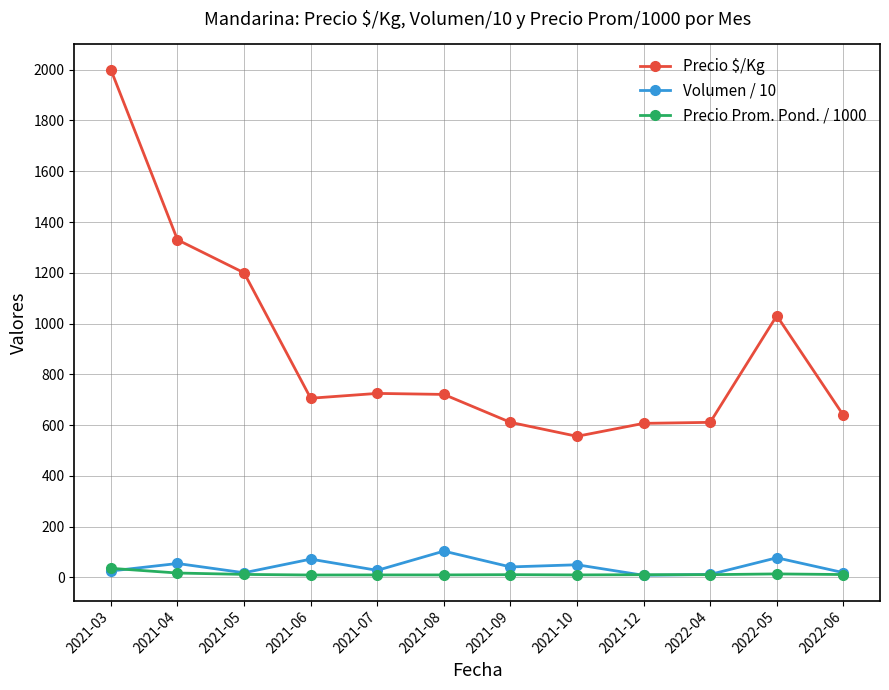

What is the approximate value of Precio $/Kg at 2021-04?

1330.0